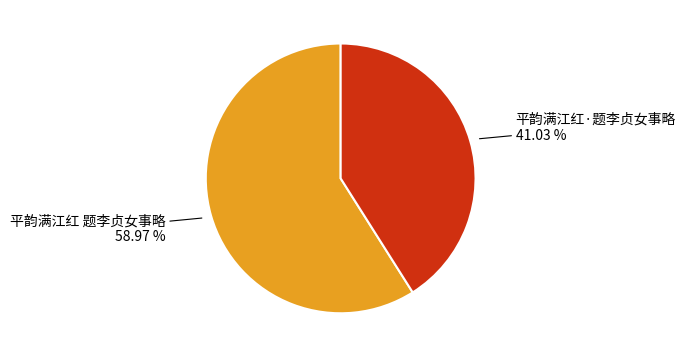

Is there a majority slice in this chart?

Yes